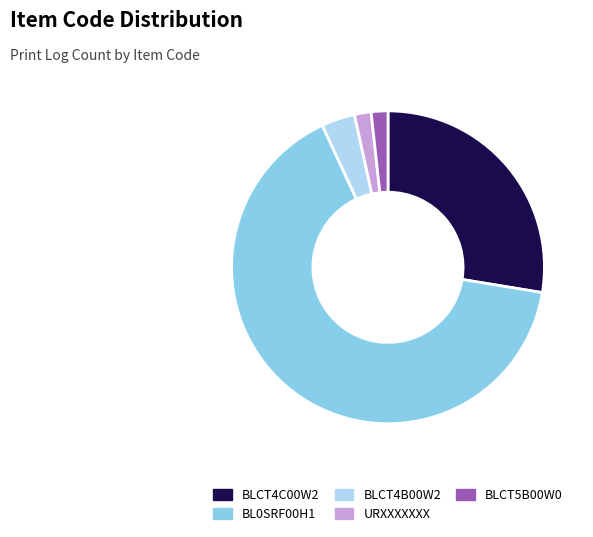

Which slice is the largest?

BL0SRF00H1